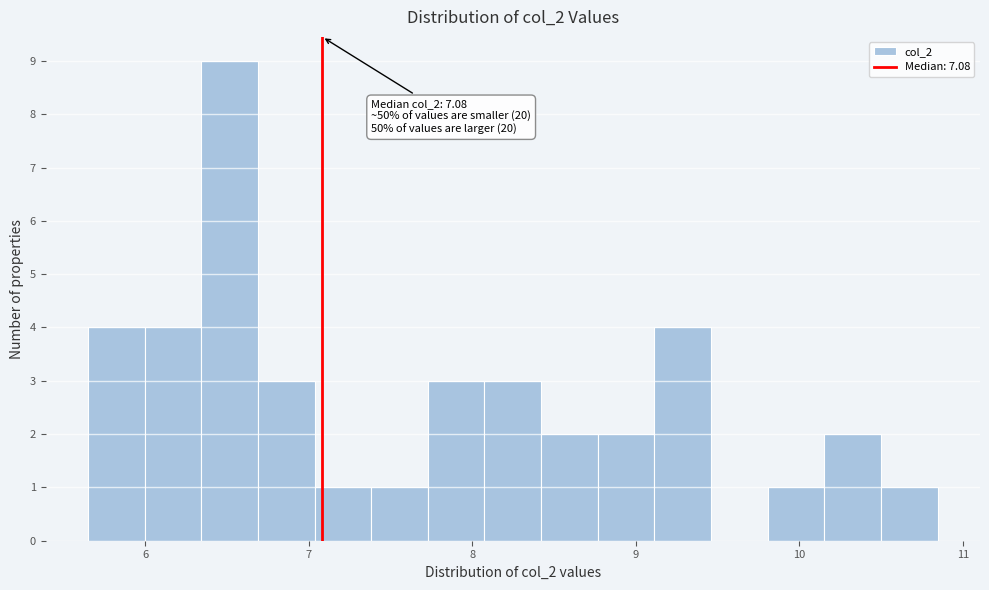

Around what value on the x-axis is the tallest bar? Give the approximate position of its centre, as read against the axis.

6.5